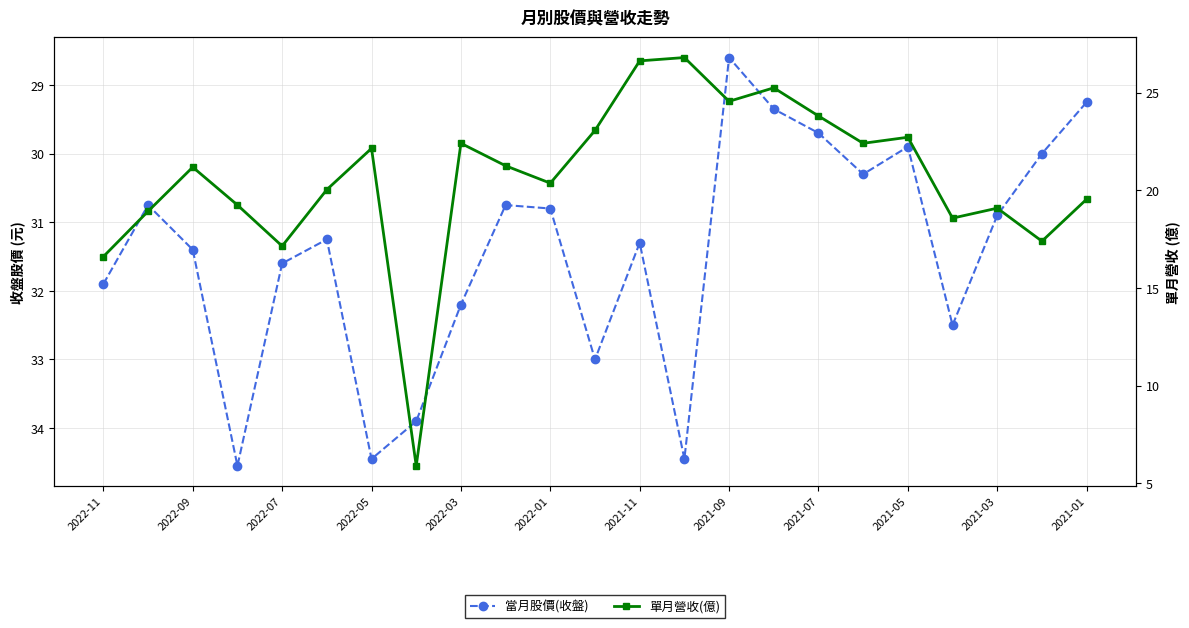

What value does the 單月營收(億) series have at 19?

18.6